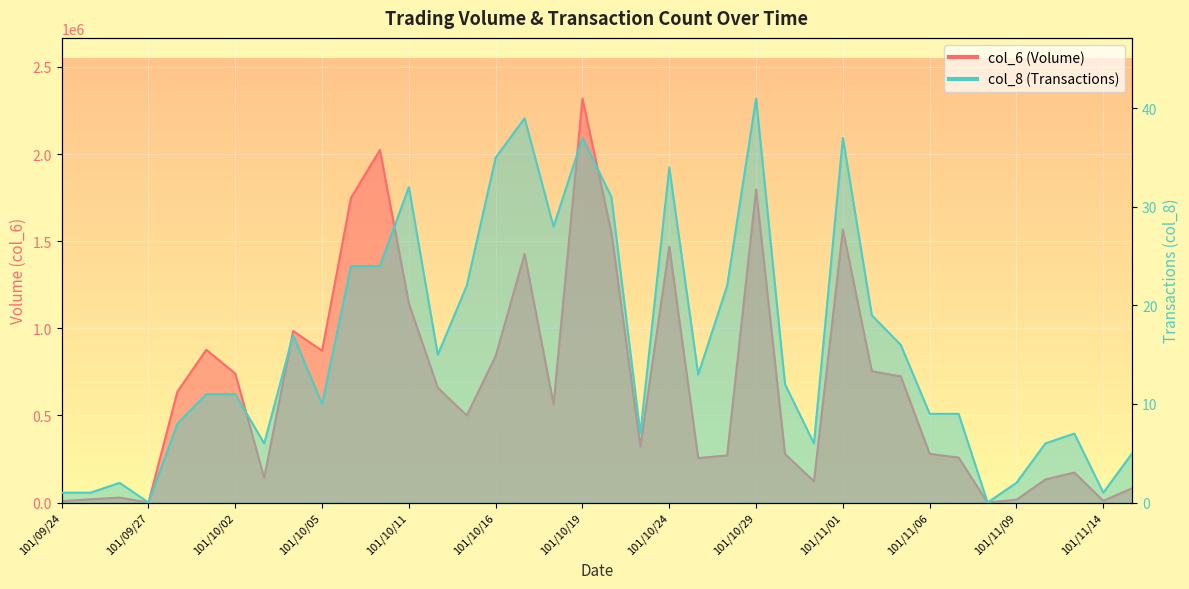

What is the difference between the highest and lowest values at 101/10/08?

1749036